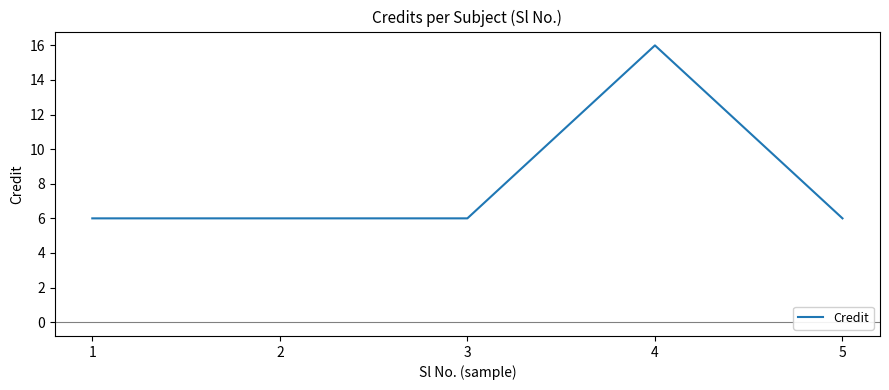

The value at 4 is 16. True or false?

True